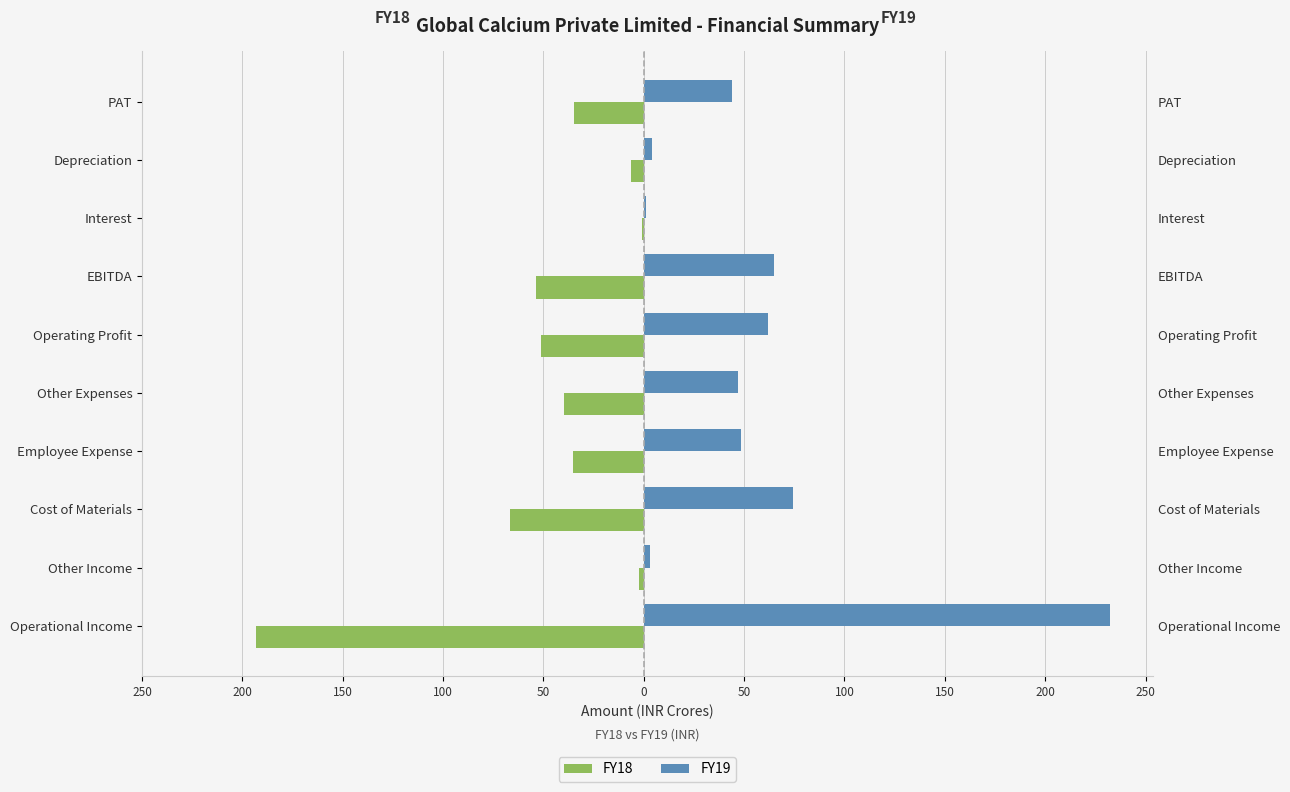

The FY18 series shows -1.4 at Other Income. True or false?

False